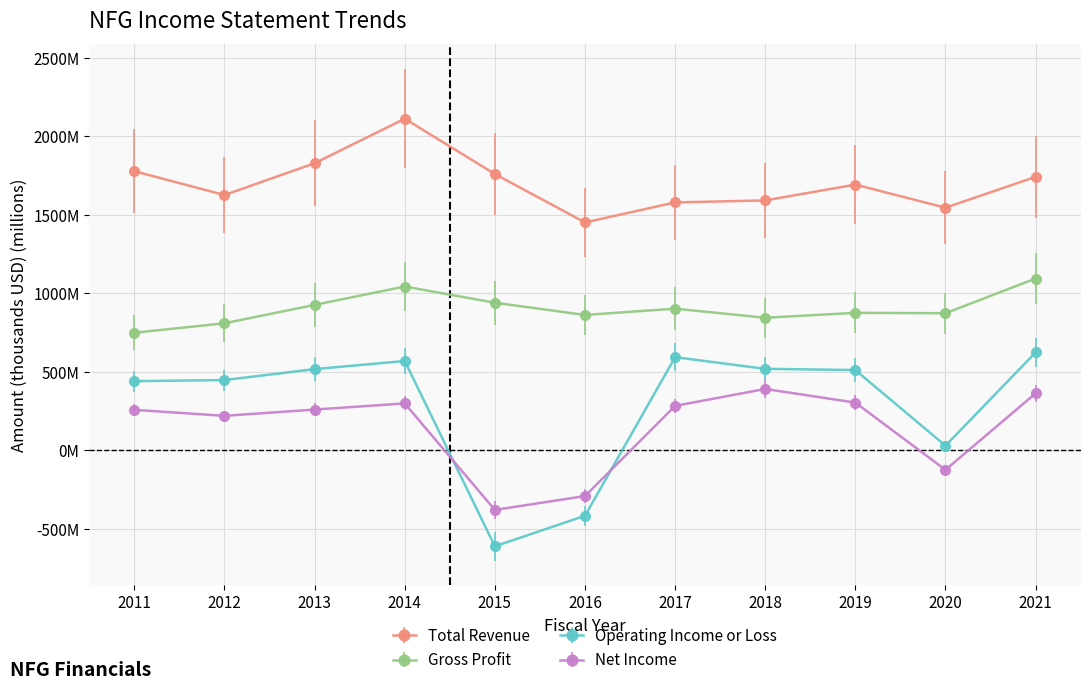

What is the sum of all Total Revenue values?

18716.6